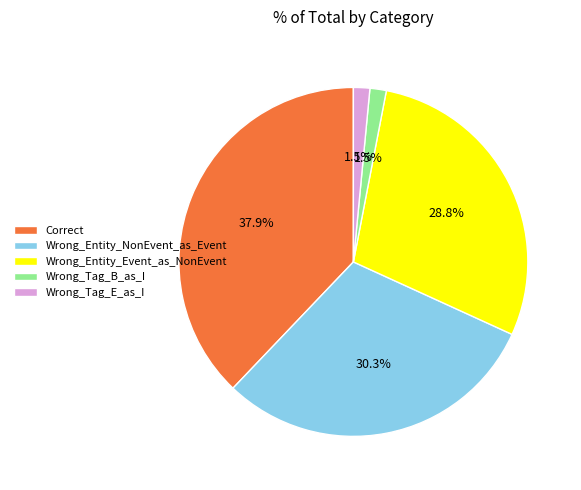

Between Wrong_Entity_Event_as_NonEvent and Wrong_Tag_B_as_I, which is larger?

Wrong_Entity_Event_as_NonEvent